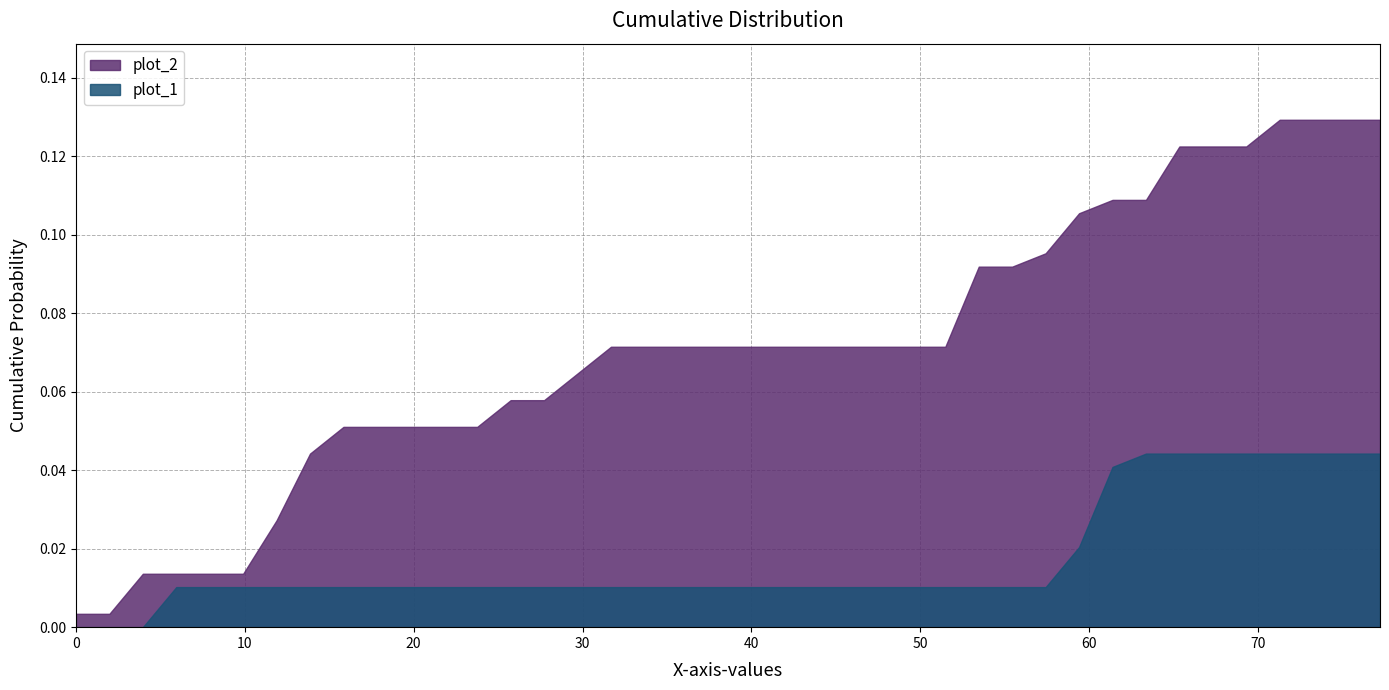

Reading left to right, what are all the values shown in this chart?

x: 0.0	2.0	4.0	5.9	7.9	9.9	11.9	13.9	15.8	17.8	19.8	21.8	23.8	25.7	27.7	29.7	31.7	33.7	35.6	37.6	39.6	41.6	43.6	45.5	47.5	49.5	51.5	53.5	55.4	57.4	59.4	61.4	63.4	65.3	67.3	69.3	71.3	73.3	75.2	77.2
plot_1: 0.0	0.0	0.0	0.0	0.0	0.0	0.0	0.0	0.0	0.0	0.0	0.0	0.0	0.0	0.0	0.0	0.0	0.0	0.0	0.0	0.0	0.0	0.0	0.0	0.0	0.0	0.0	0.0	0.0	0.0	0.0	0.0	0.0	0.0	0.0	0.0	0.0	0.0	0.0	0.0
plot_2: 0.0	0.0	0.0	0.0	0.0	0.0	0.0	0.0	0.1	0.1	0.1	0.1	0.1	0.1	0.1	0.1	0.1	0.1	0.1	0.1	0.1	0.1	0.1	0.1	0.1	0.1	0.1	0.1	0.1	0.1	0.1	0.1	0.1	0.1	0.1	0.1	0.1	0.1	0.1	0.1